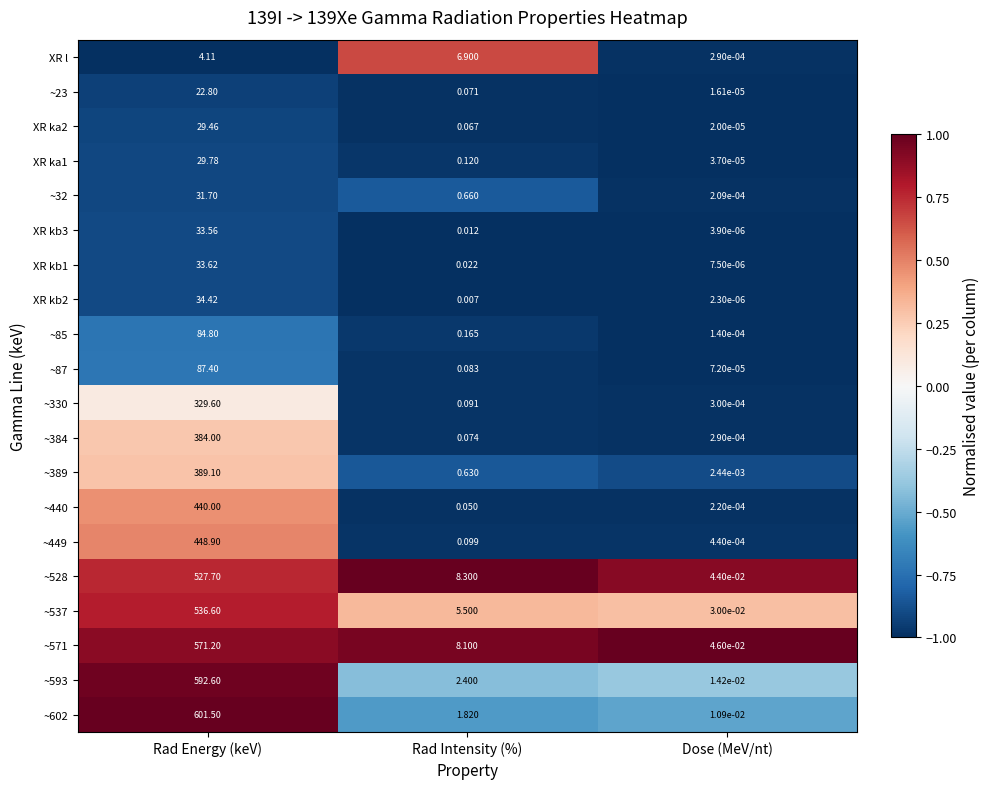

At which label does ~23 reach its peak?

Rad Energy (keV)